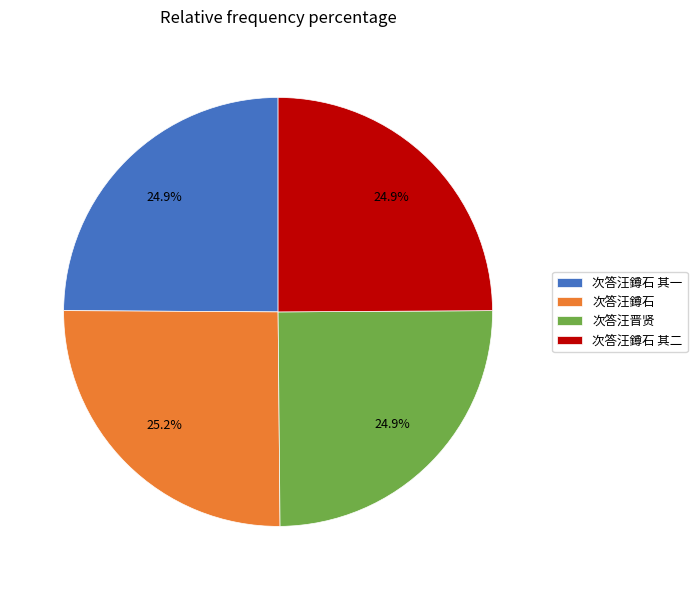

What is the ratio of the value at 次答汪晋贤 to the value at 次答汪鐏石?

1.0